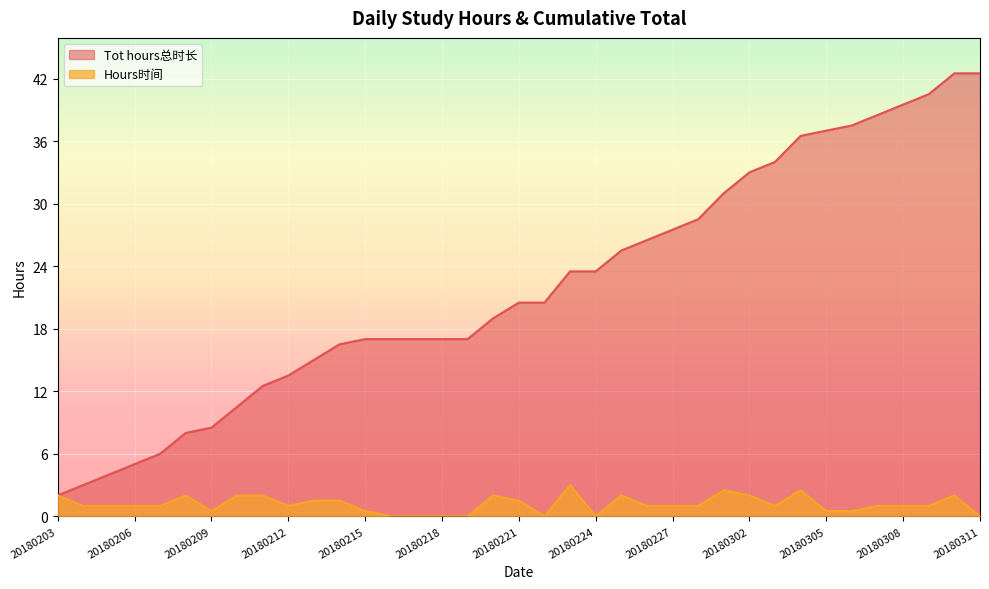

Is it true that Tot hours总时长 equals 10.1 at 20180217?

False